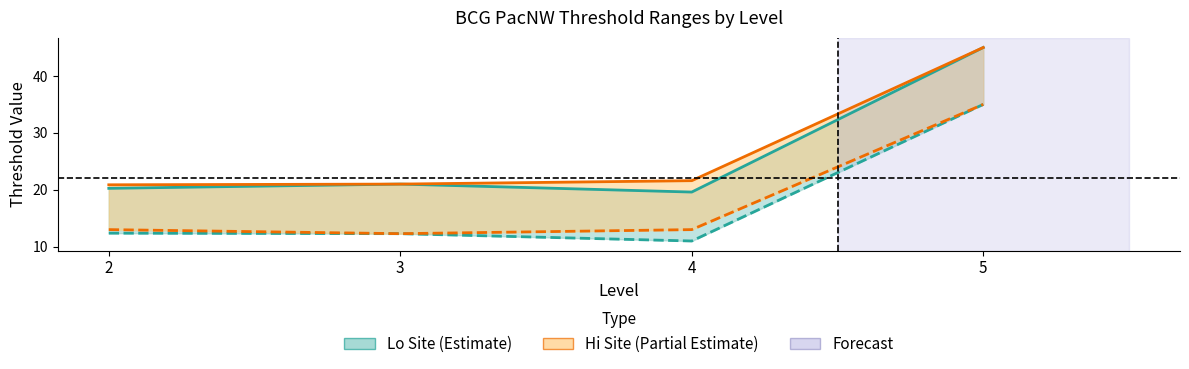

Rank the series at 4 from highest to lowest value.

Hi Upper, Lo Upper, Hi Lower, Lo Lower